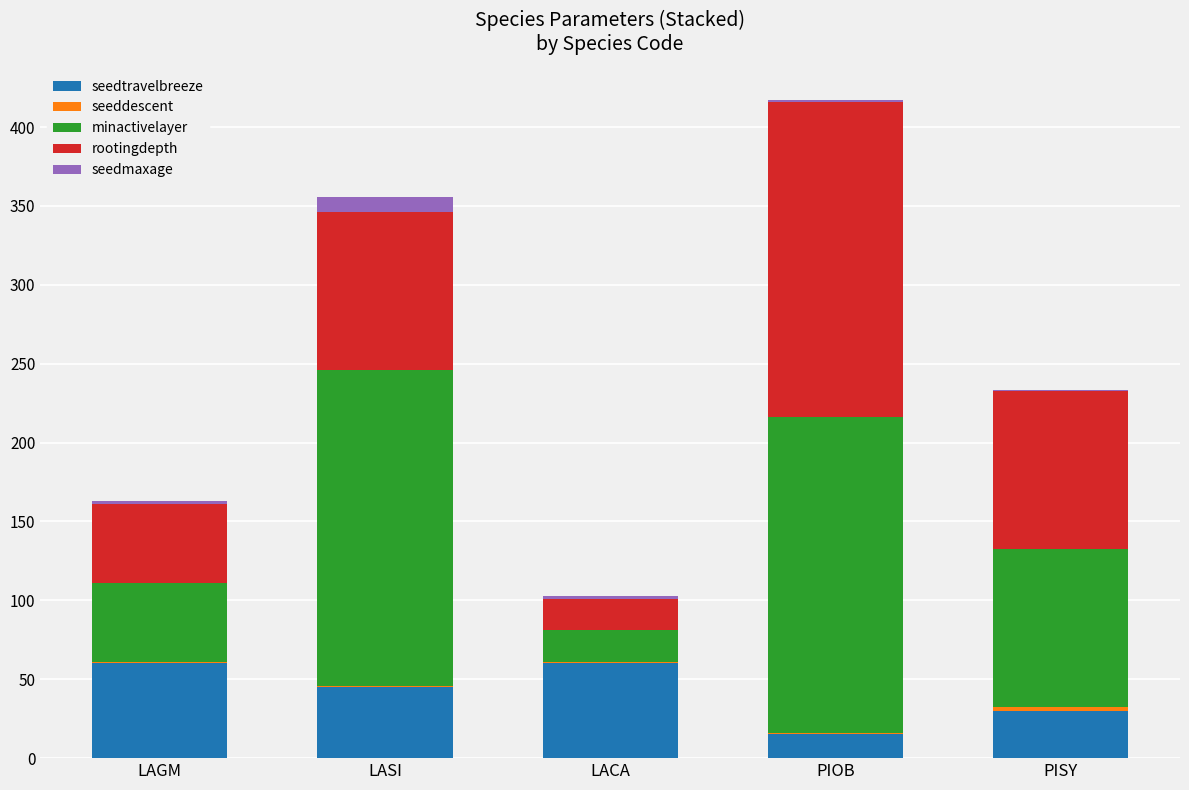

Does the chart contain stacked bars?

Yes